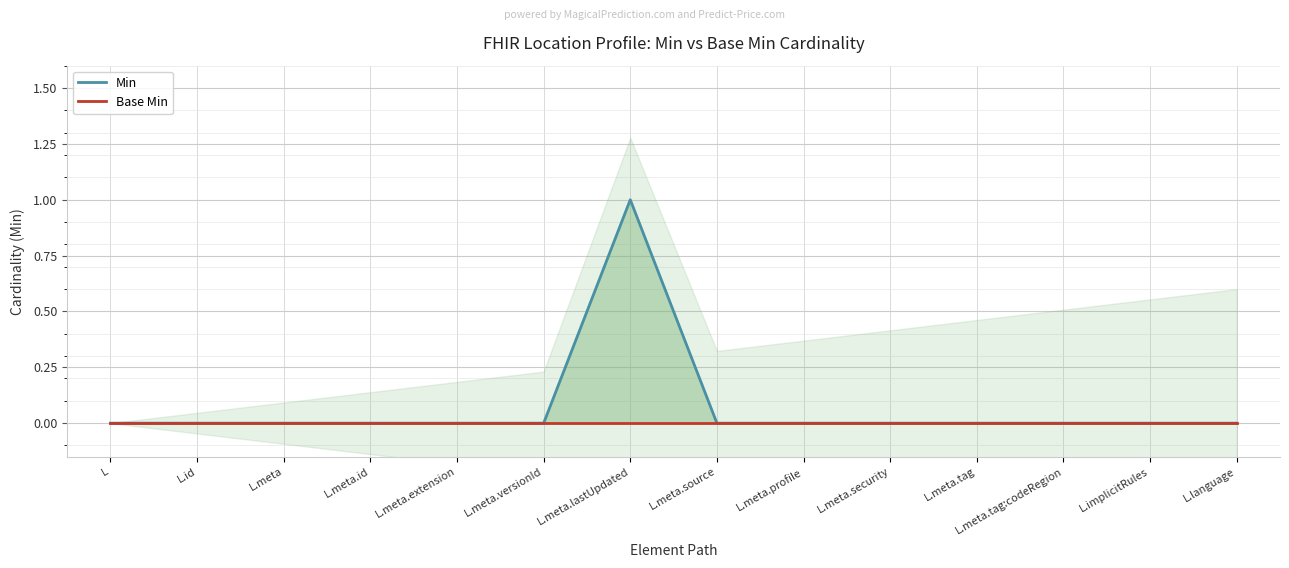

Reading right to left, list all the values displayed in this chart.

Min: 0	0	0	0	0	0	0	1	0	0	0	0	0	0
Base Min: 0	0	0	0	0	0	0	0	0	0	0	0	0	0